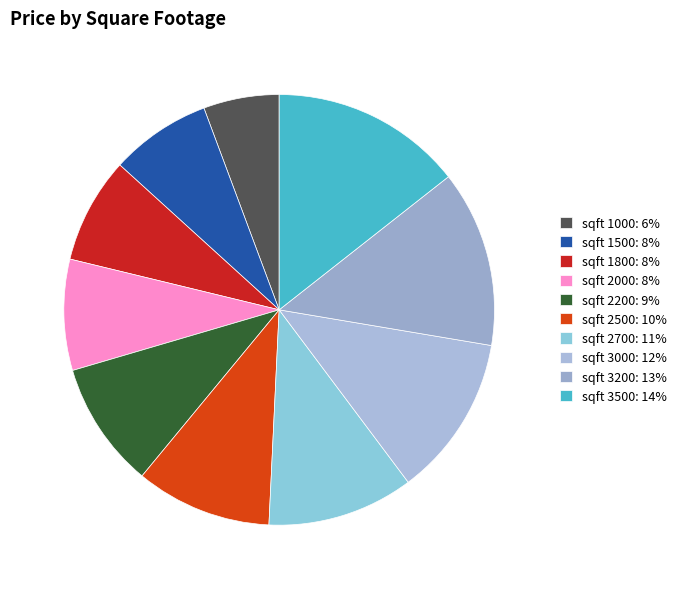

Count the number of slices in the pie.

10